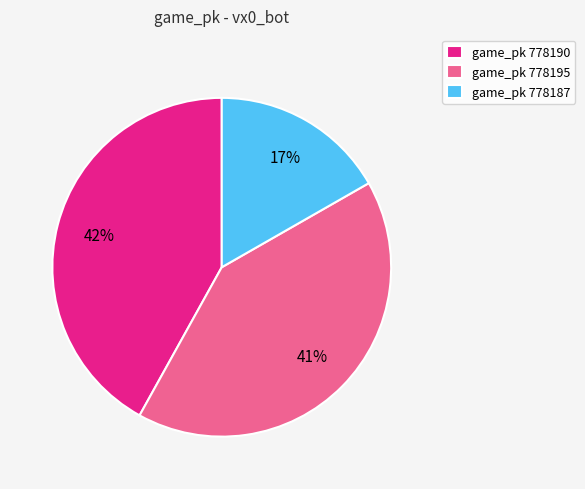

Which slice is the smallest?

game_pk 778187